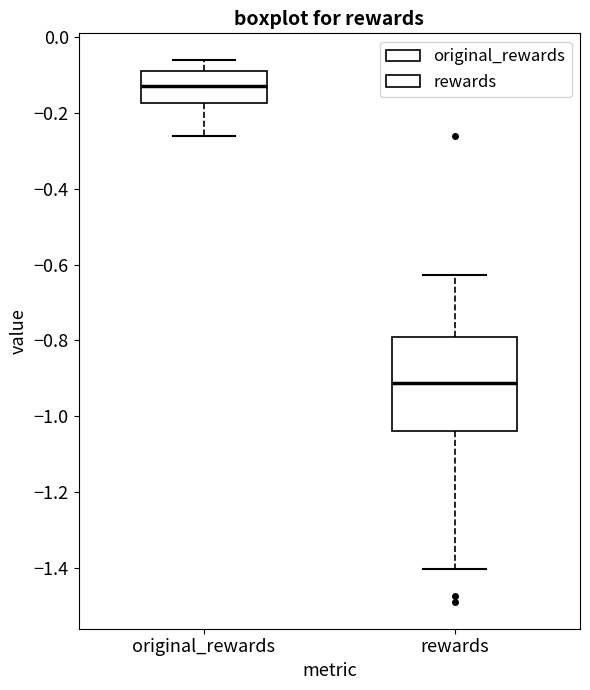

Which box's median line is the highest?

original_rewards